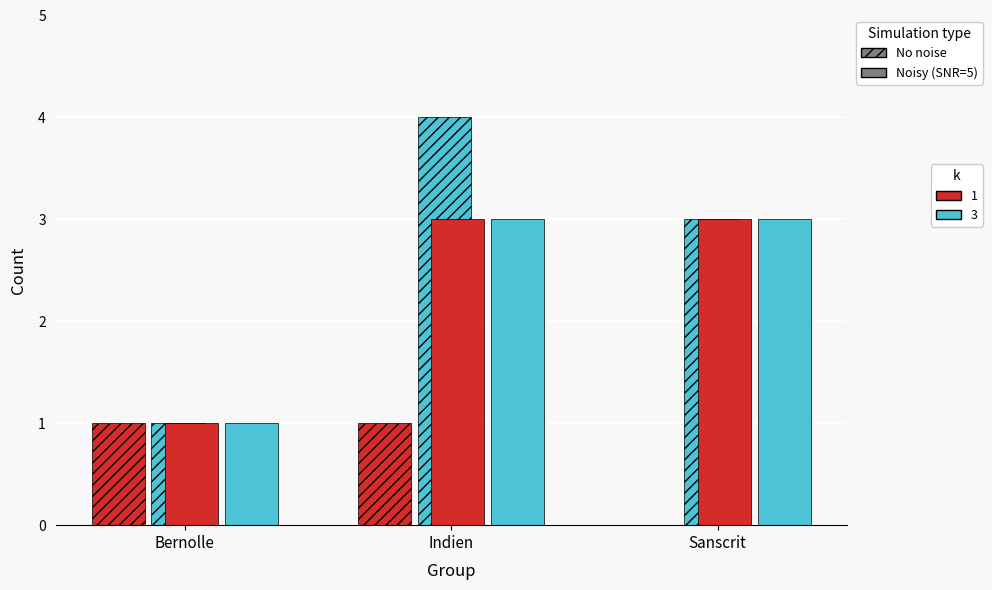

What is the total value across all series at Indien?

11